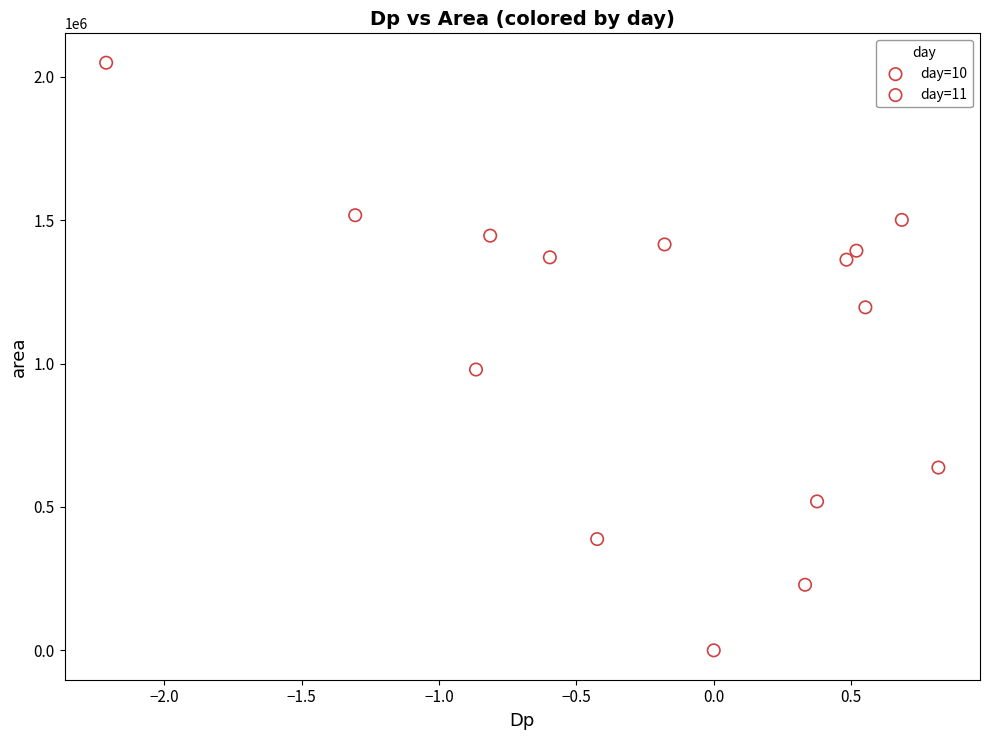

Which series contains the lowest Y value?

day=11